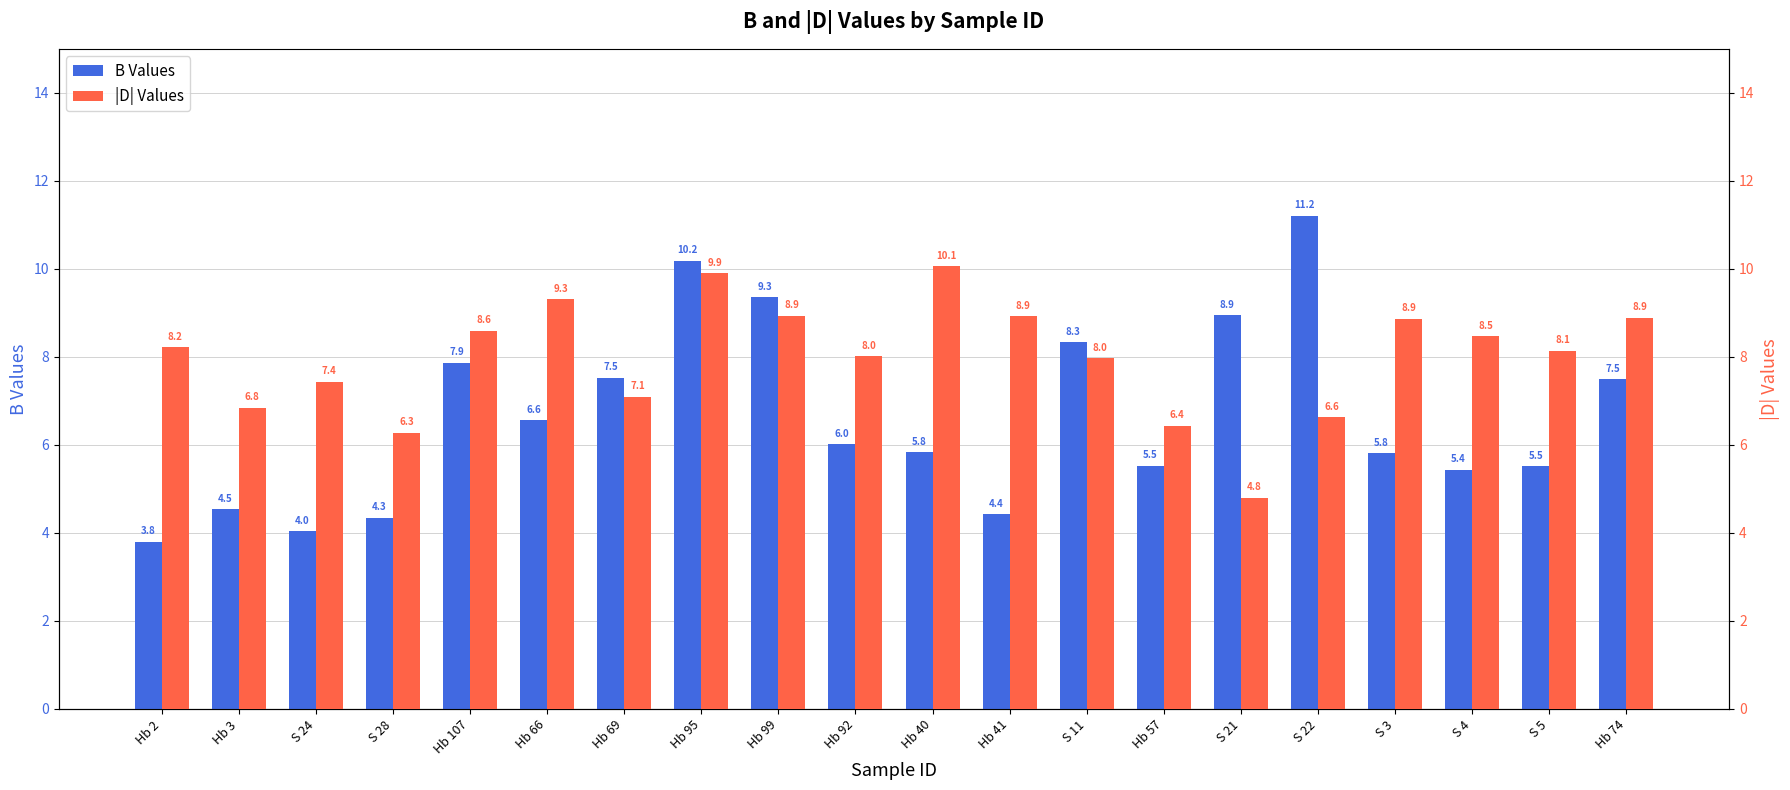

The D (abs) series shows 6.6 at S 22. True or false?

True